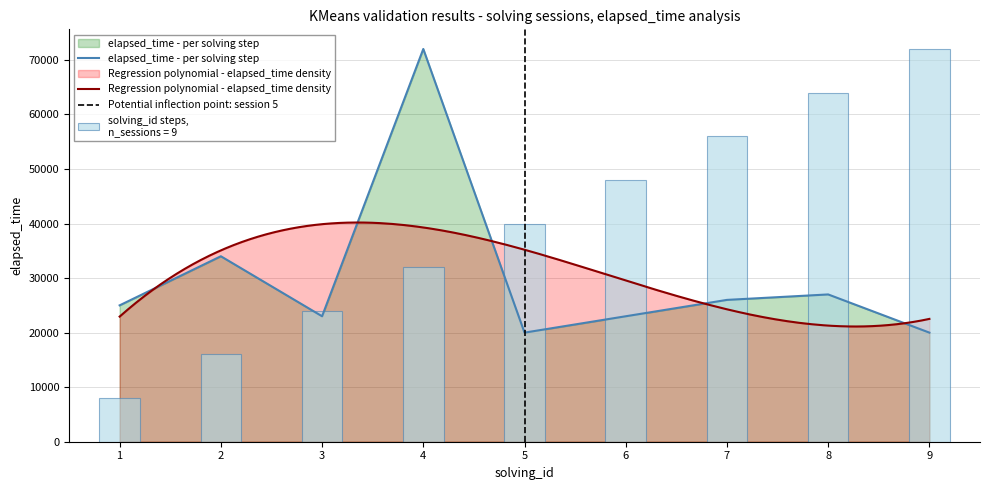

What is the difference between the maximum and minimum values in the solving_id series?

64000